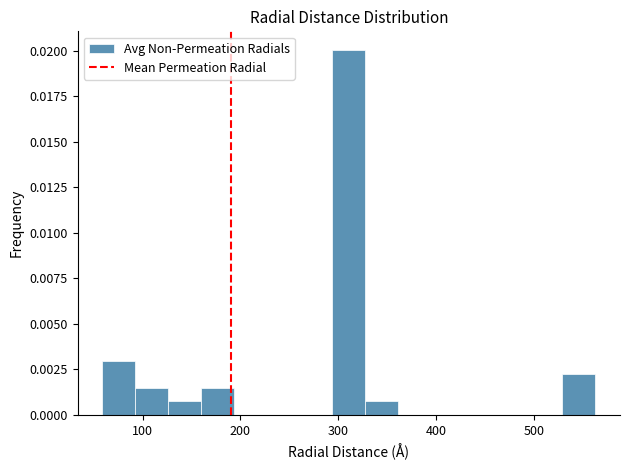

Read against the x-axis, roughly where is the centre of the tallest bar?

310